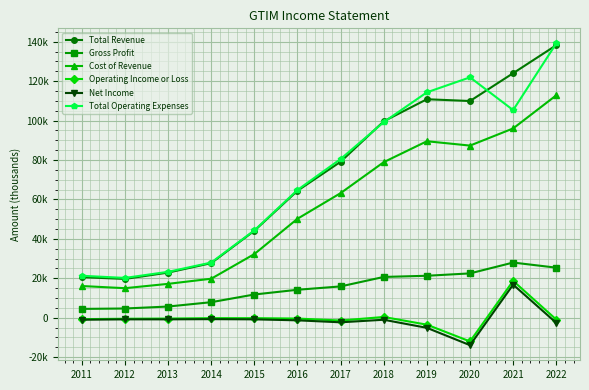

Reading left to right, extract all data points from this chart.

Total Revenue: 20600	19700	22900	27700	44100	64400	79100	99600	110800	109900	124000	138200
Gross Profit: 4500	4700	5700	7900	11800	14200	15900	20700	21300	22500	28000	25400
Cost of Revenue: 16100	15000	17200	19800	32300	50200	63200	78900	89500	87300	96000	112800
Operating Income or Loss: -700	-500	-400	-200	-200	-400	-1400	400	-3500	-12000	18700	-900
Net Income: -1000	-800	-800	-700	-800	-1300	-2300	-1000	-5100	-13900	16800	-2600
Total Operating Expenses: 21300	20200	23300	28000	44300	64800	80500	99200	114300	121900	105300	139100